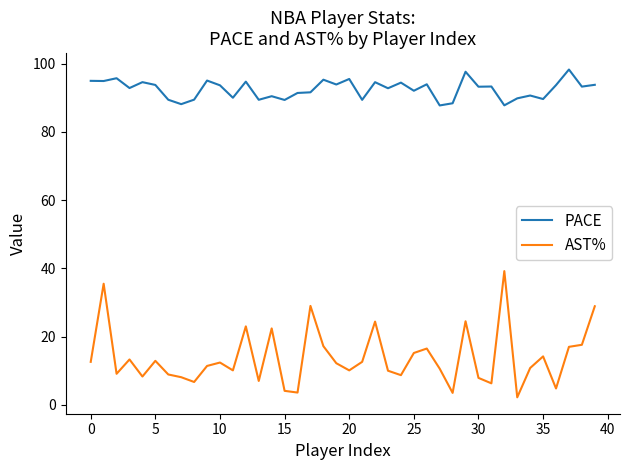

List the series in order of their overall mean, lowest first.

AST%, PACE